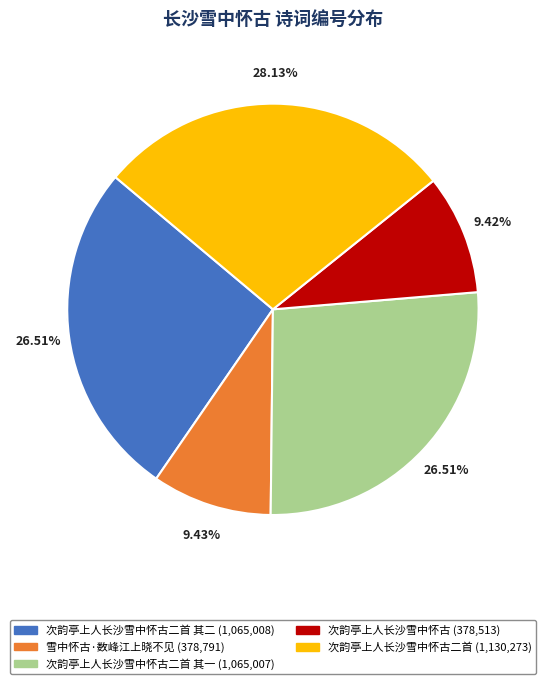

How many segments does this pie chart have?

5